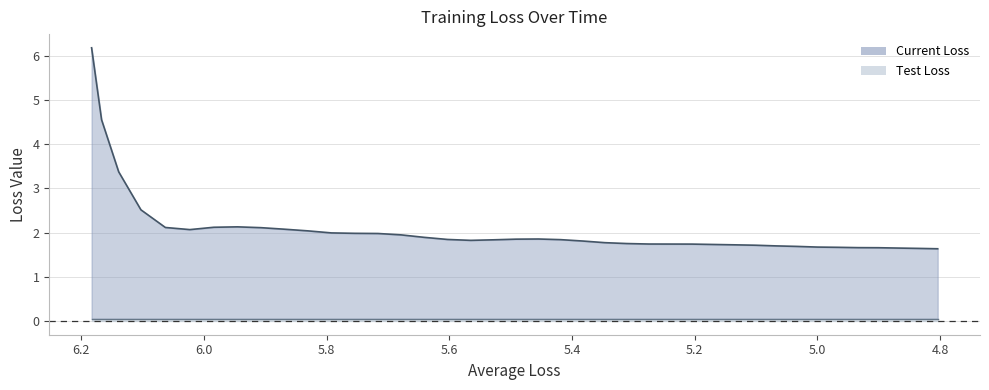

What is the difference between the second highest and second lowest values in the Current Loss series?

2.9